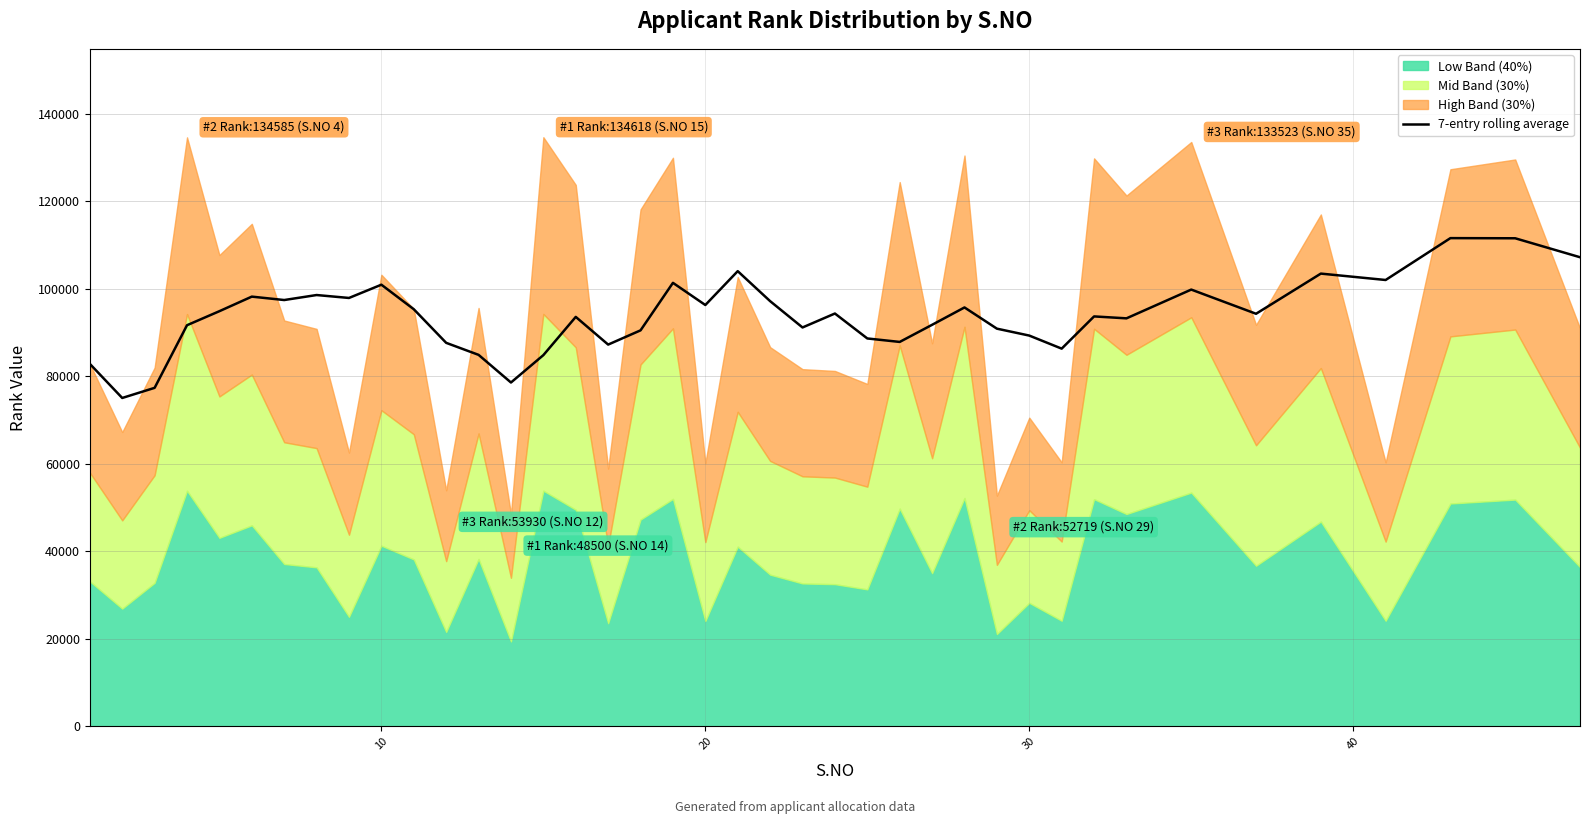

What is the lowest value of the 7-entry rolling average series?

75033.5